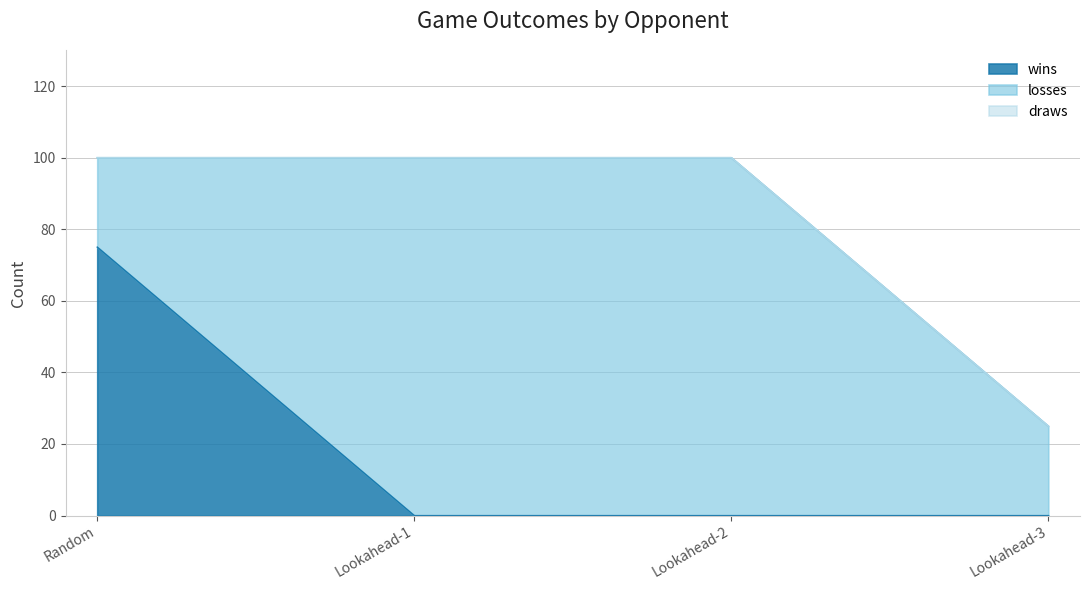

Does the chart have visible grid lines?

Yes